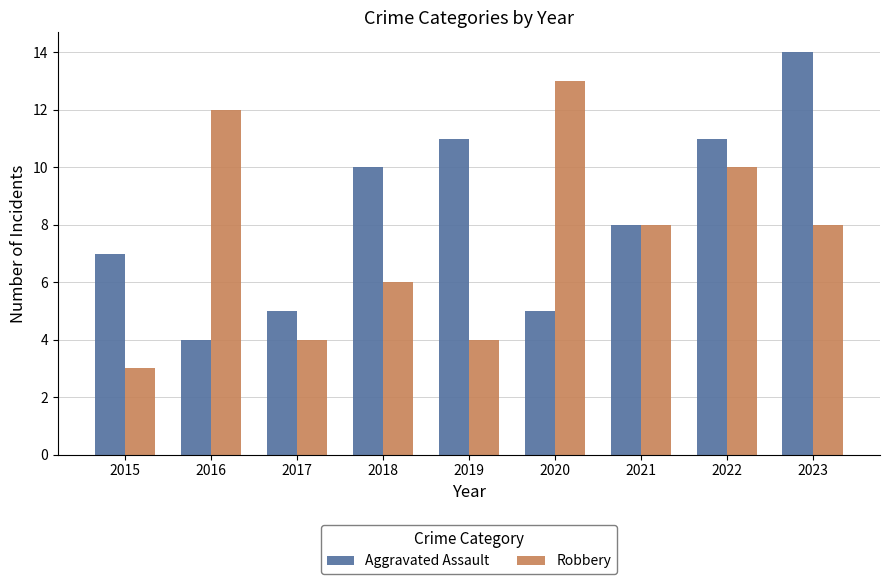

What is the maximum value shown in the chart?

14